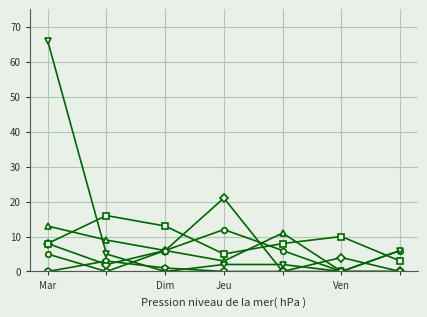

How many categories are shown in the chart?

7